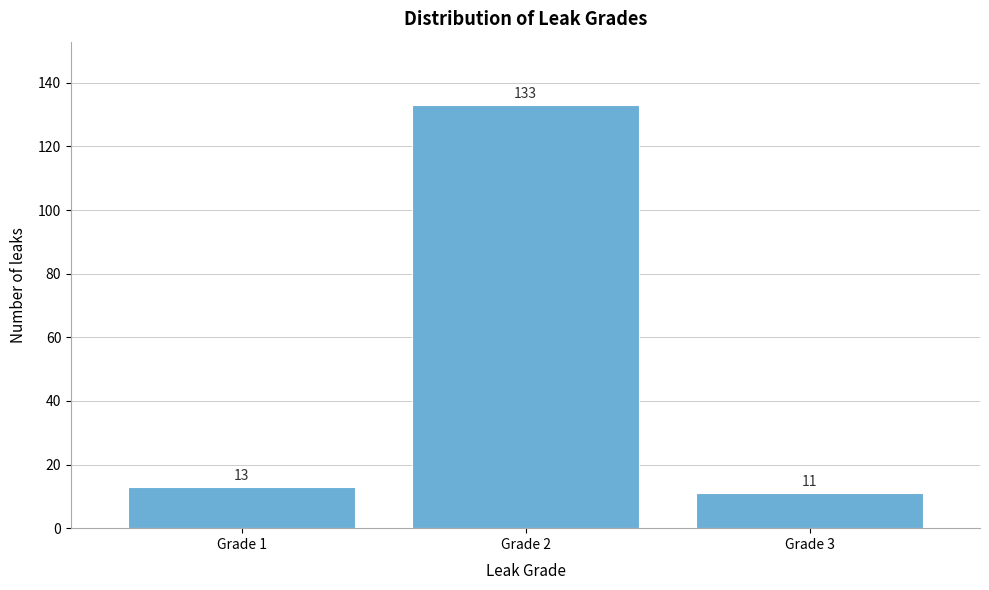

Reading right to left, transcribe all the data shown in this chart.

Grade 3=11	Grade 2=133	Grade 1=13